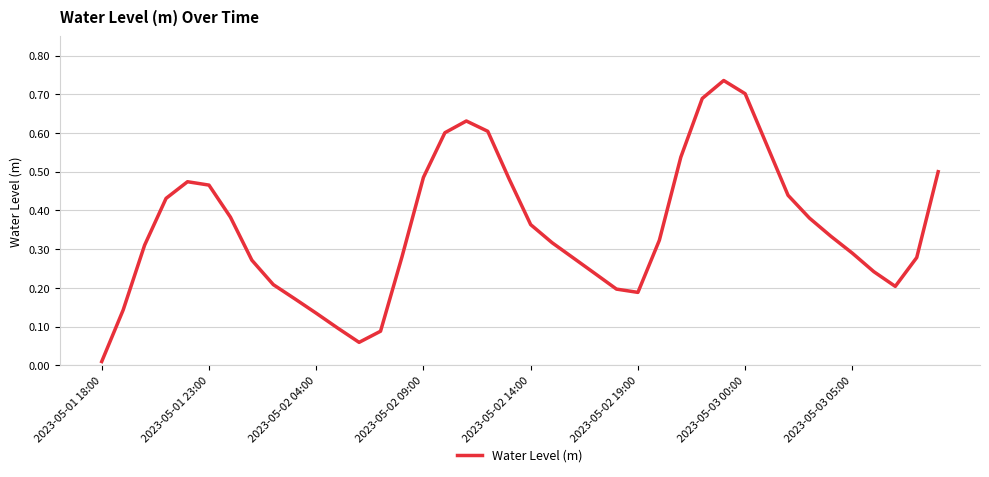

Which category has the lowest value across all series?

2023-05-01 18:00